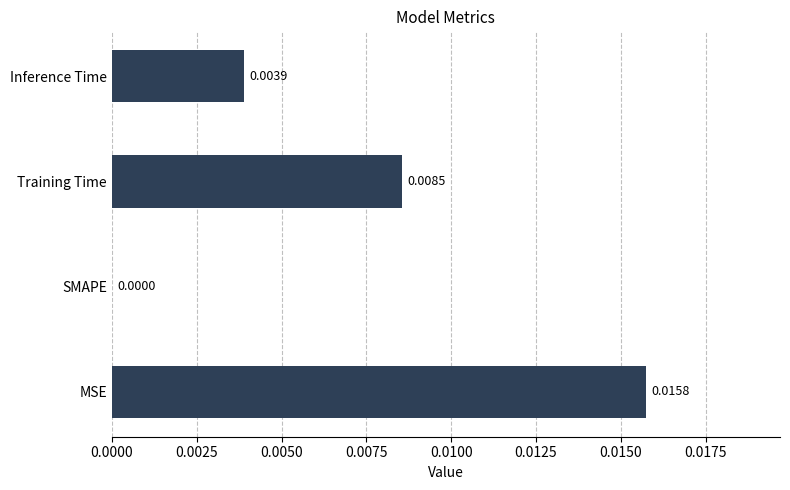

Which has a higher value, Training Time or Inference Time?

Training Time